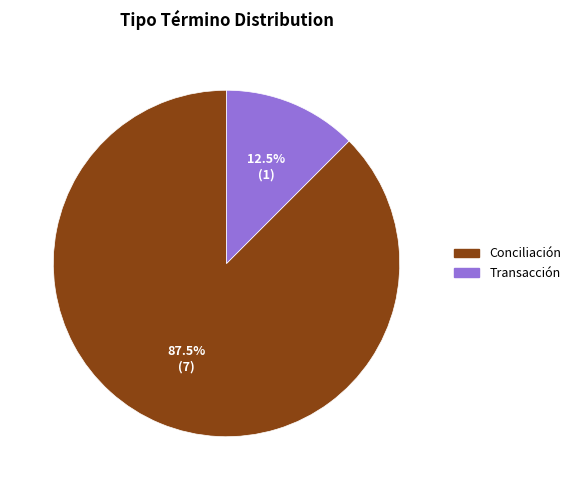

How many slices are in this pie chart?

2